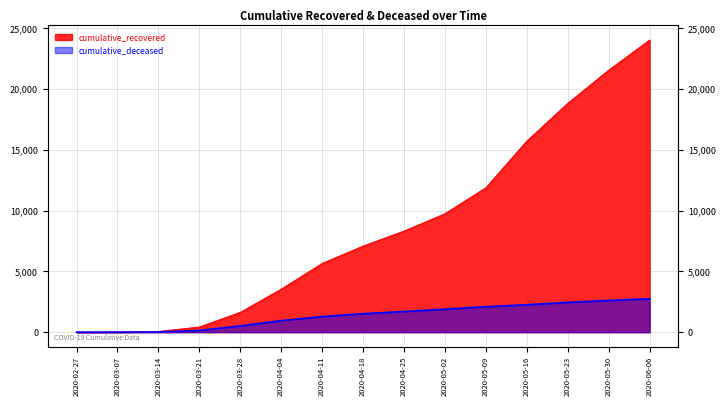

What is the value of the cumulative_recovered point at the 3rd from the left?

63